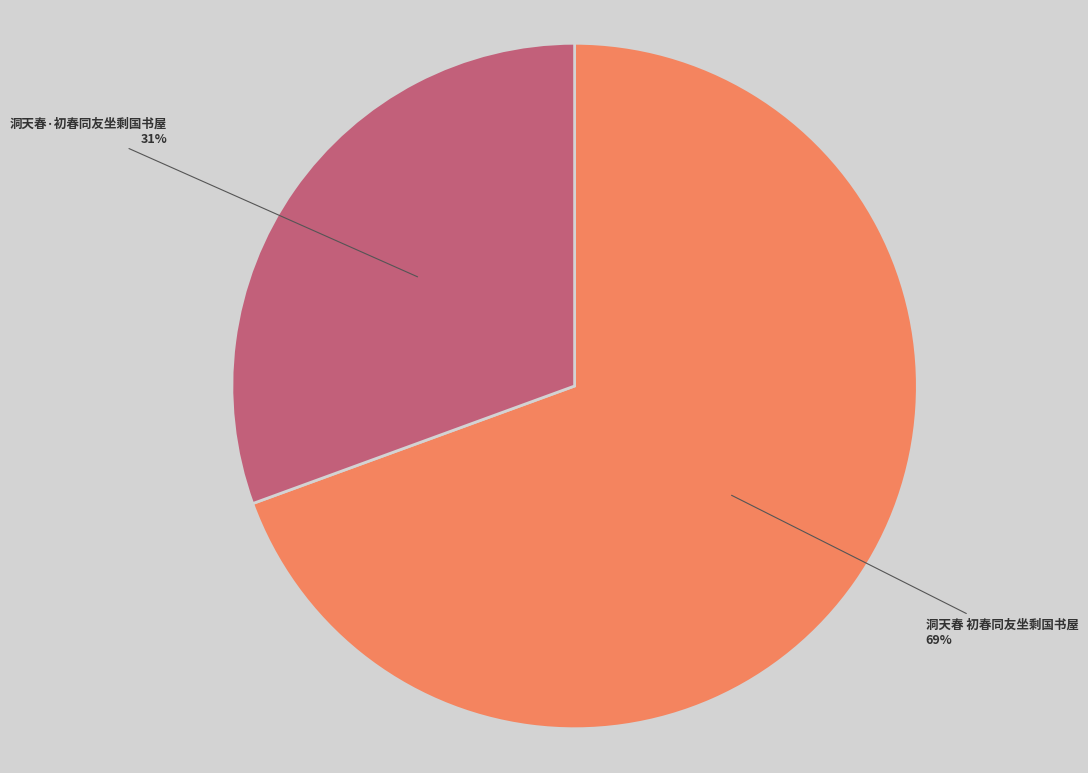

The 洞天春 初春同友坐剩国书屋 slice represents 69% of the pie. True or false?

True